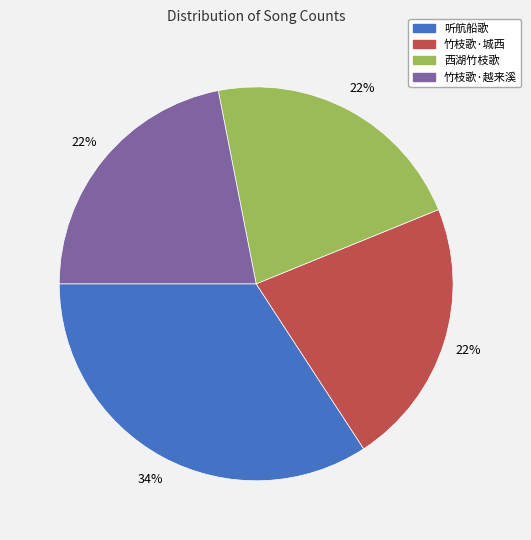

To the nearest percent, what is the average slice percentage?

25%